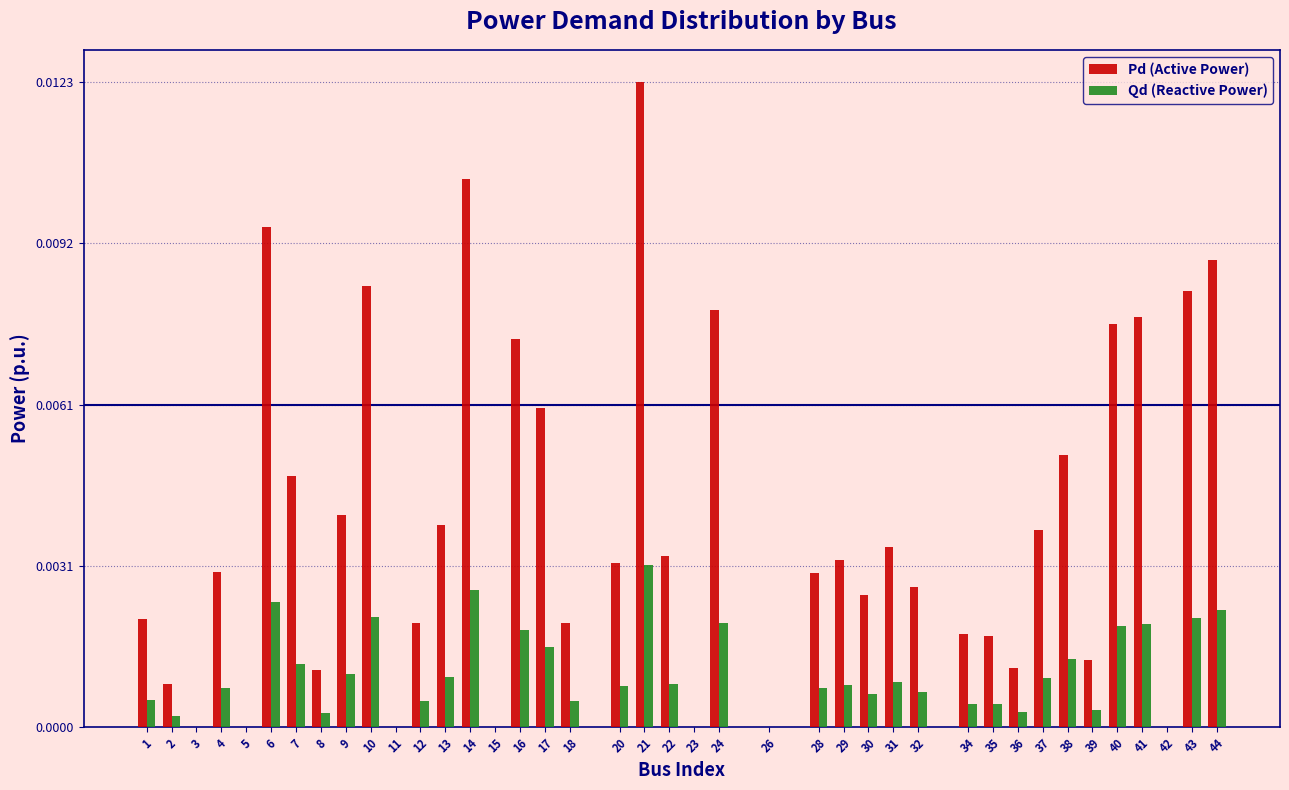

At which label does Pd (Active Power) reach its peak?

21